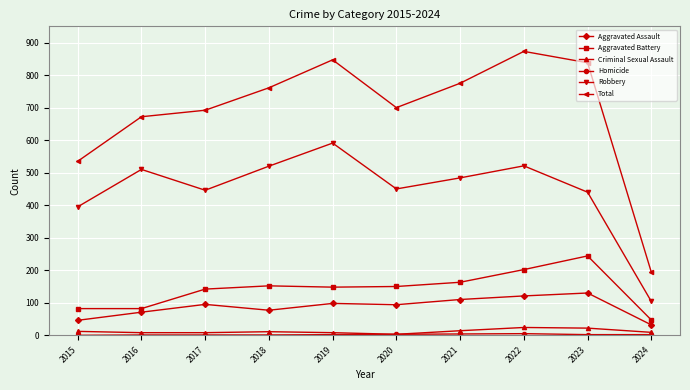

At which label does Total reach its minimum?

2024